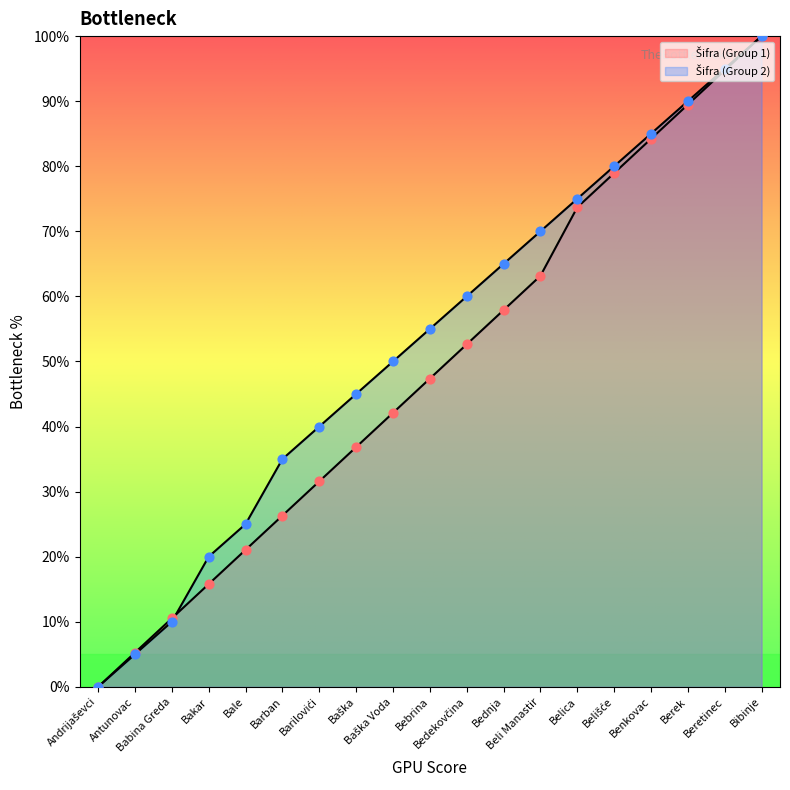

Which series has the largest total across all categories?

Šifra (Group 2)